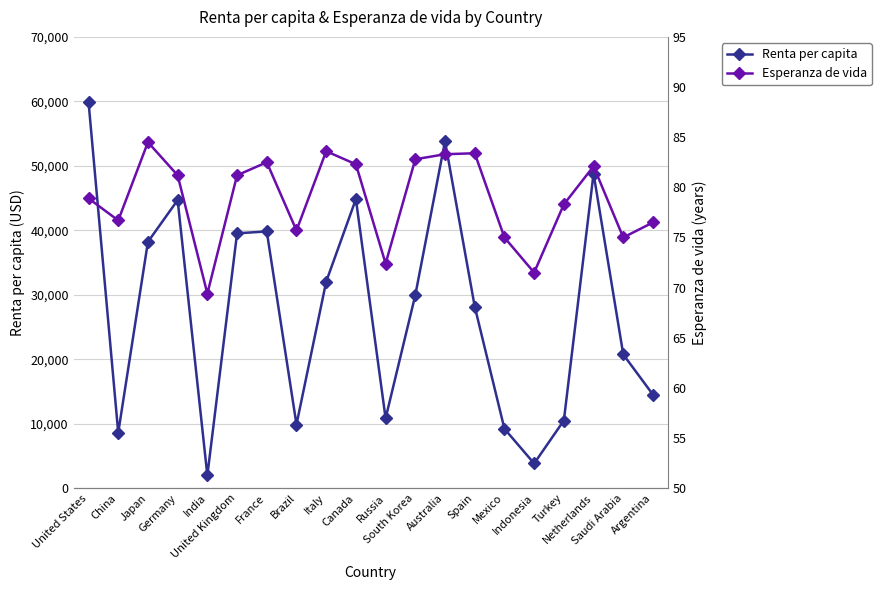

The value of Renta per capita at Argentina is 14508.0. True or false?

True